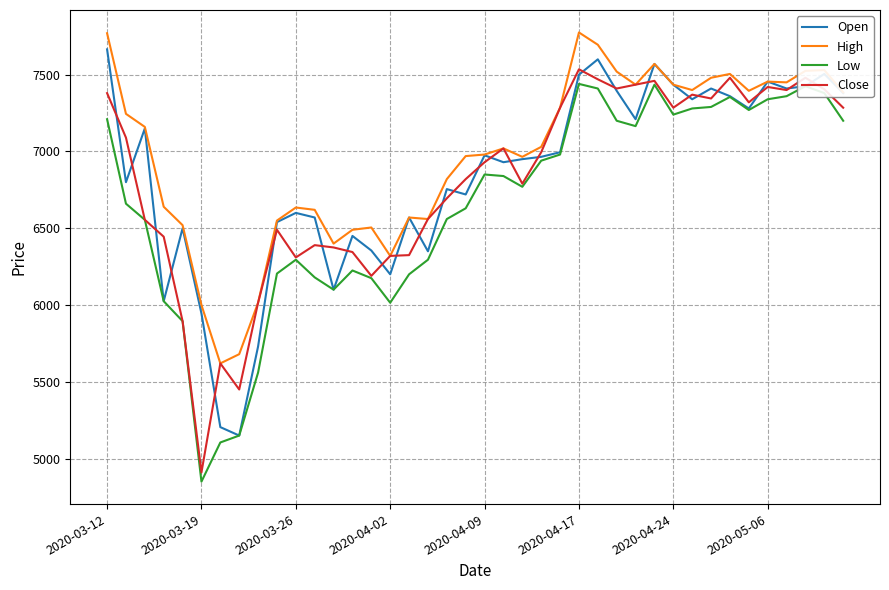

What is the difference between the second highest and second lowest values in the High series?

2090